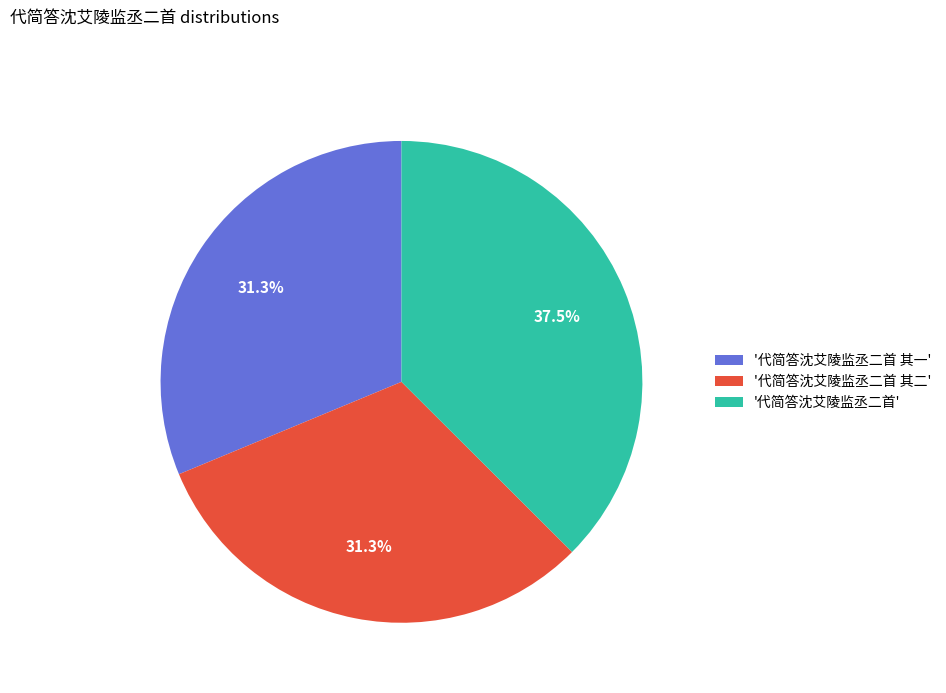

What percentage is NOT represented by '代简答沈艾陵监丞二首 其一'?

68.7%